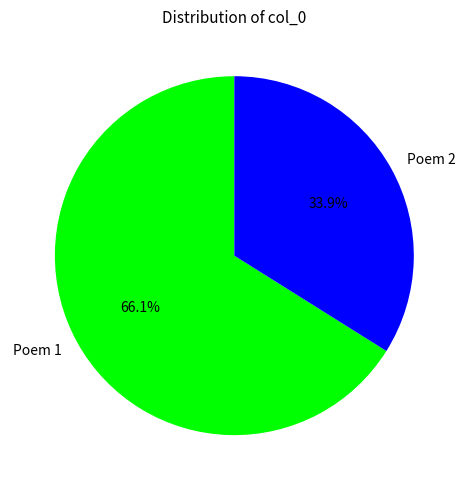

Which has a higher value, Poem 2 or Poem 1?

Poem 1